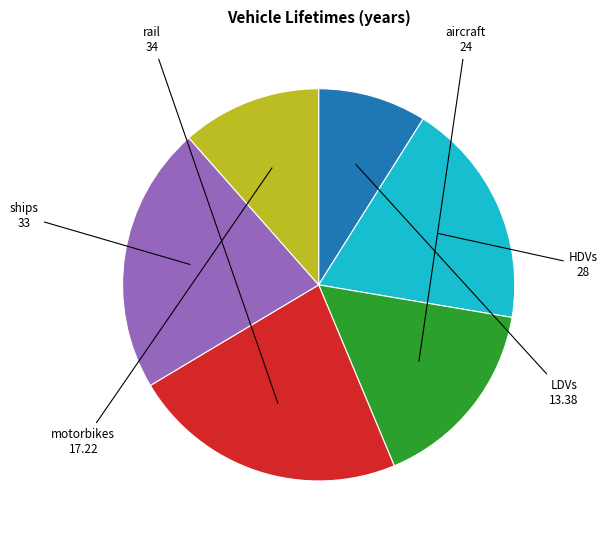

True or false: motorbikes accounts for 17% of the total.

False